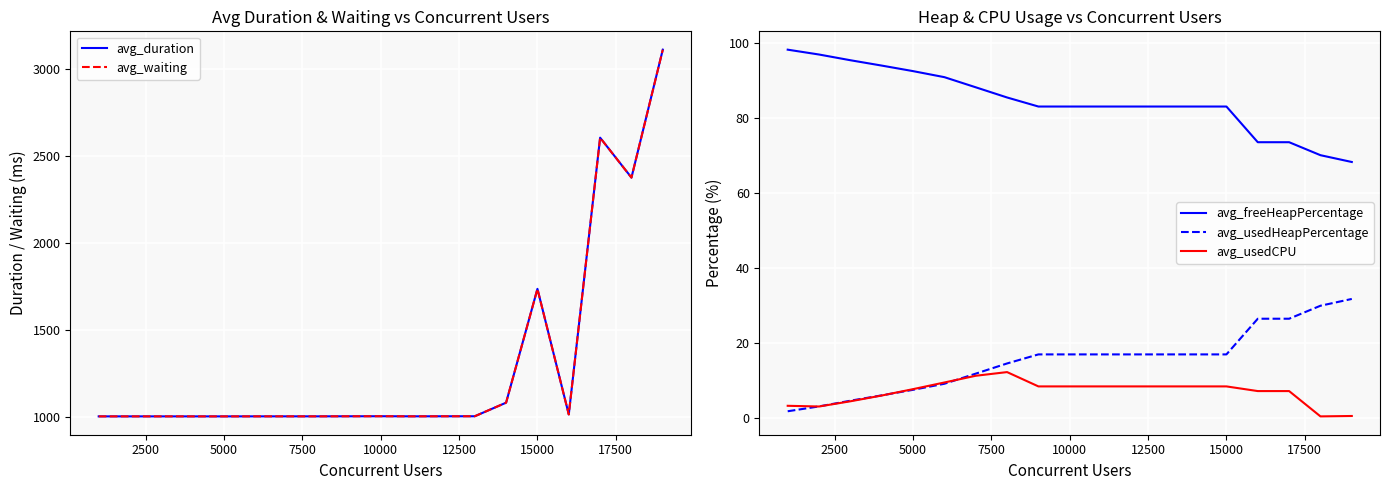

True or false: avg_freeHeapPercentage has a value of 92.4 at 5000.

True